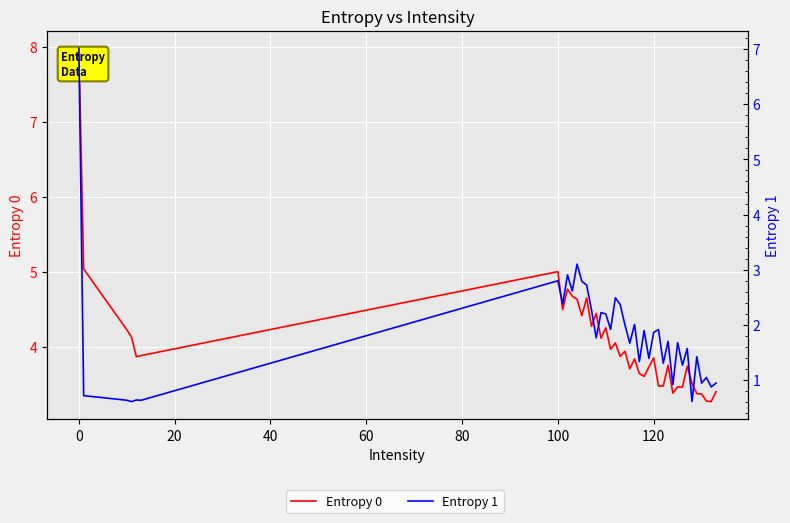

True or false: Entropy 1 has more than 0 points higher than both neighbors.

True